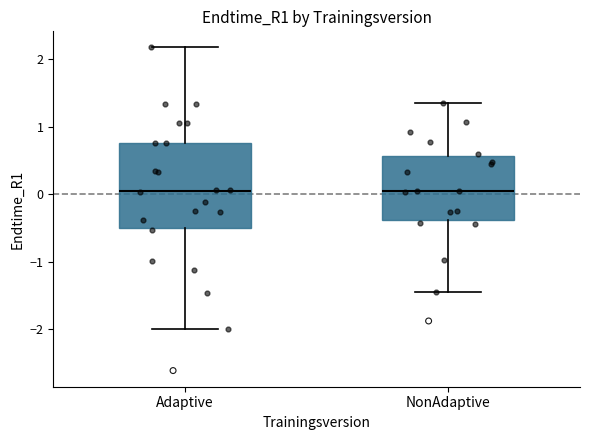

Comparing the boxes themselves (not the whiskers), which one is the tallest?

Adaptive